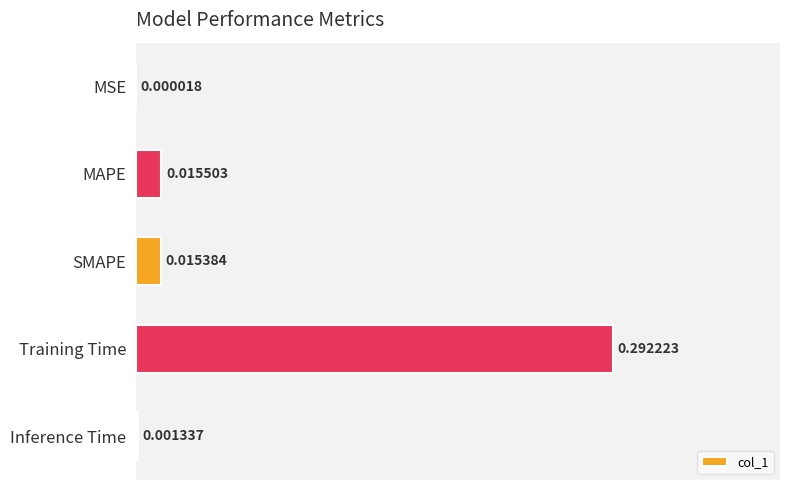

Where is the data nearest to the value 0?

MSE